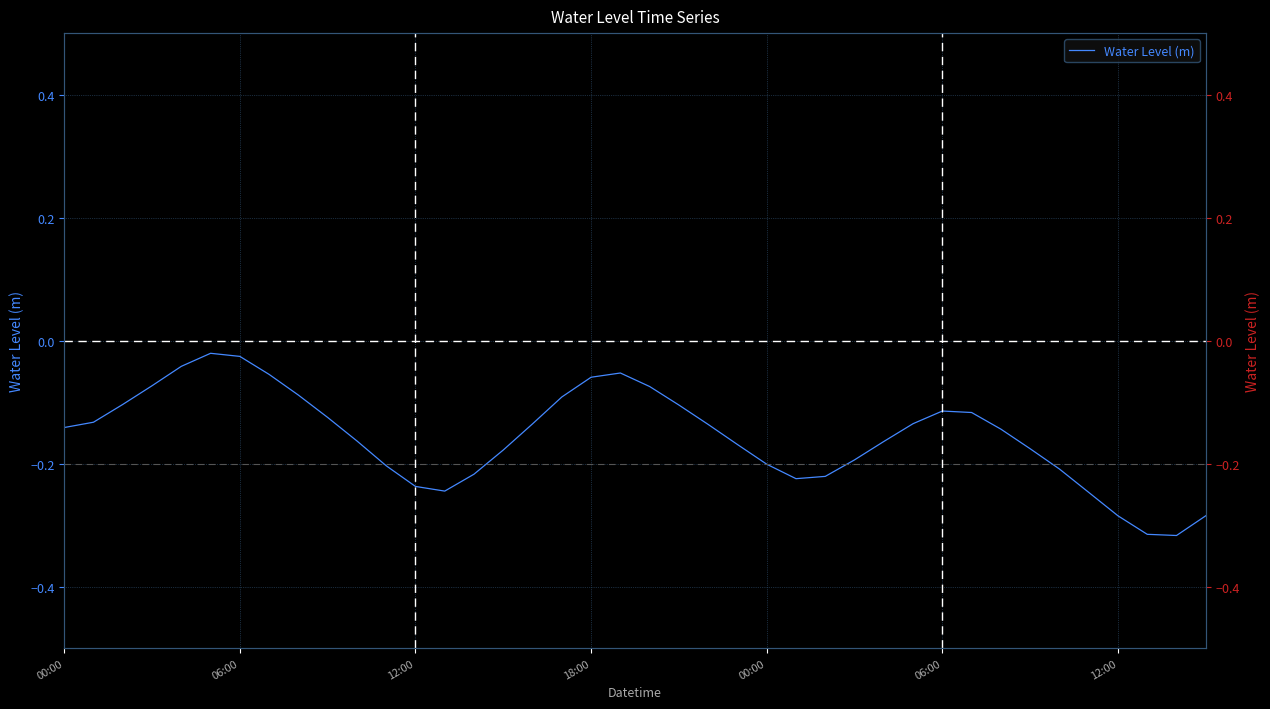

How many lines are shown in the chart?

1